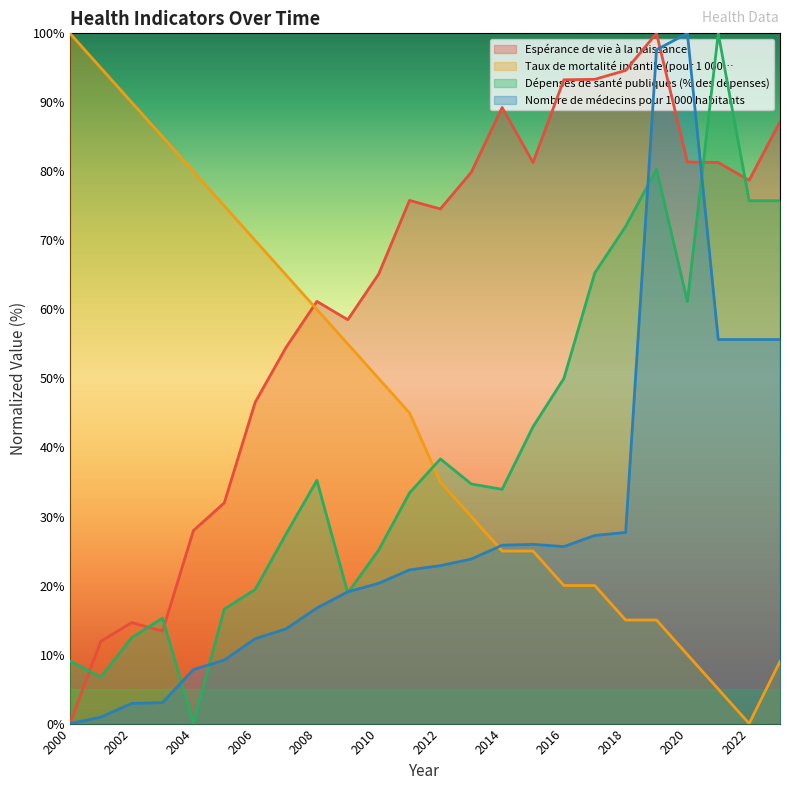

At which category does Taux de mortalité infantile (pour 1 000… reach its first local valley?

2022